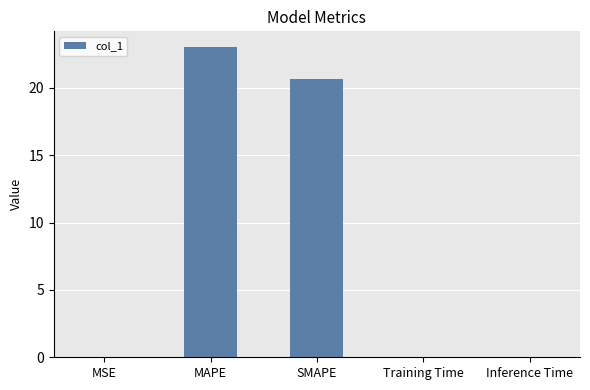

What is the difference between the values at MAPE and Training Time?

23.0